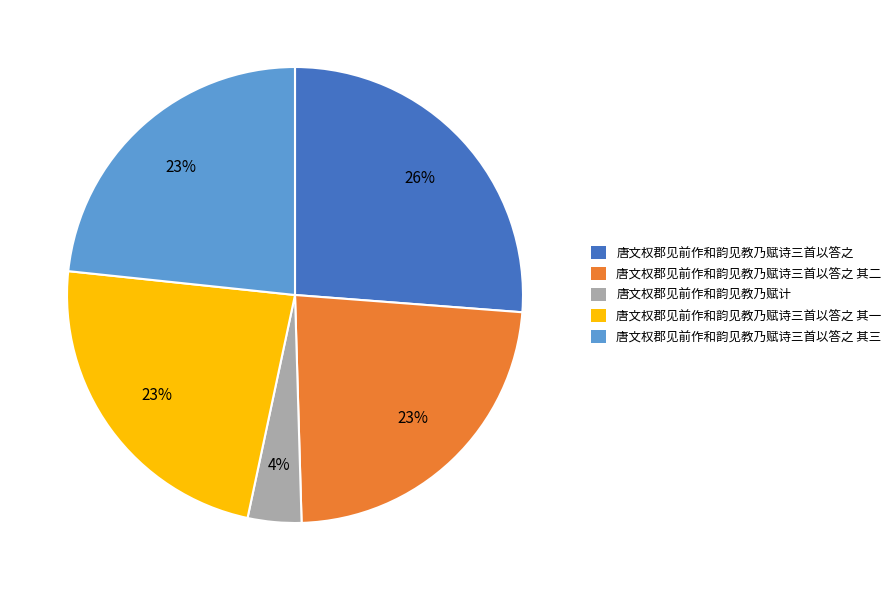

To the nearest percent, what is the difference between the largest and smallest slice percentages?

22%